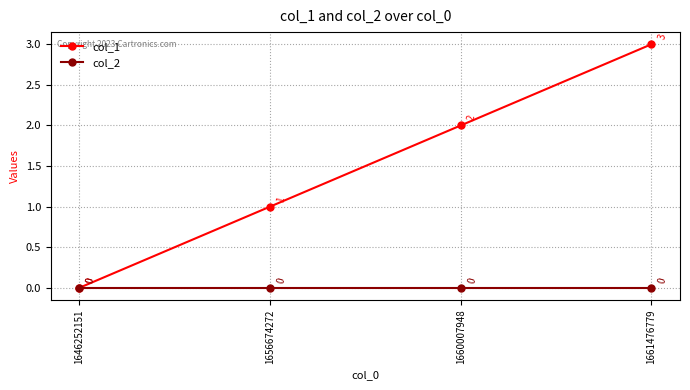

Reading left to right, what are all the values shown in this chart?

col_1: 1646252151=0	1656674272=1	1660007948=2	1661476779=3
col_2: 1646252151=0	1656674272=0	1660007948=0	1661476779=0